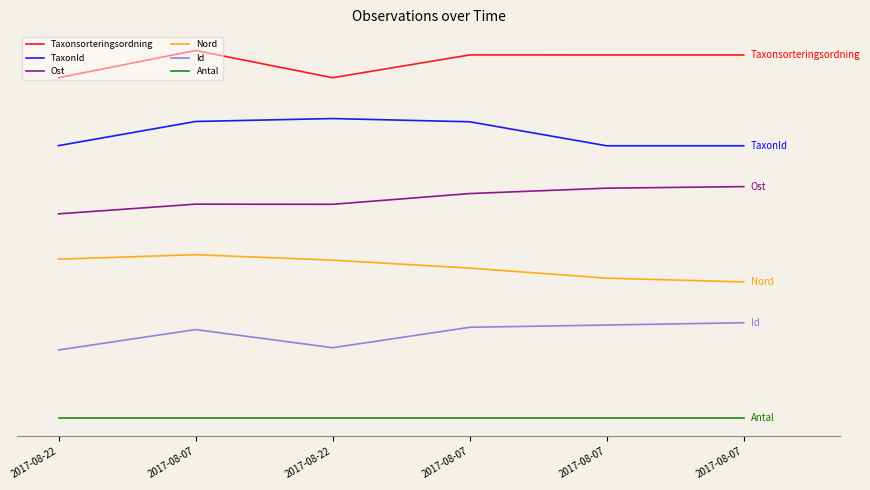

Rank the series by their average value, from highest to lowest.

Taxonsorteringsordning, TaxonId, Ost, Nord, Id, Antal